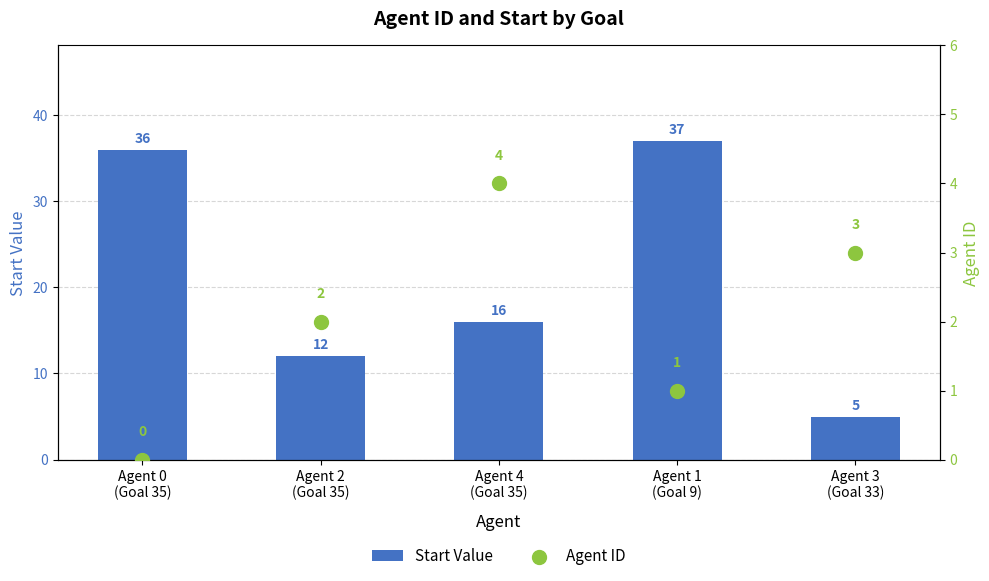

Is the value of Agent ID at Agent 1
(Goal 9) greater than the value of Start Value at Agent 2
(Goal 35)?

No